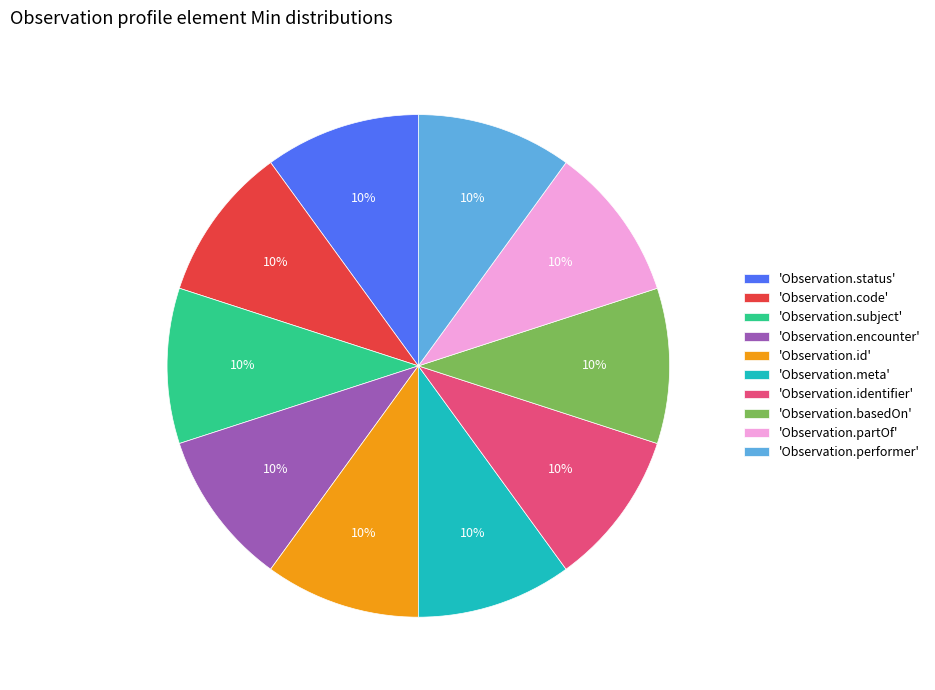

The 'Observation.meta' slice represents 10% of the pie. True or false?

True